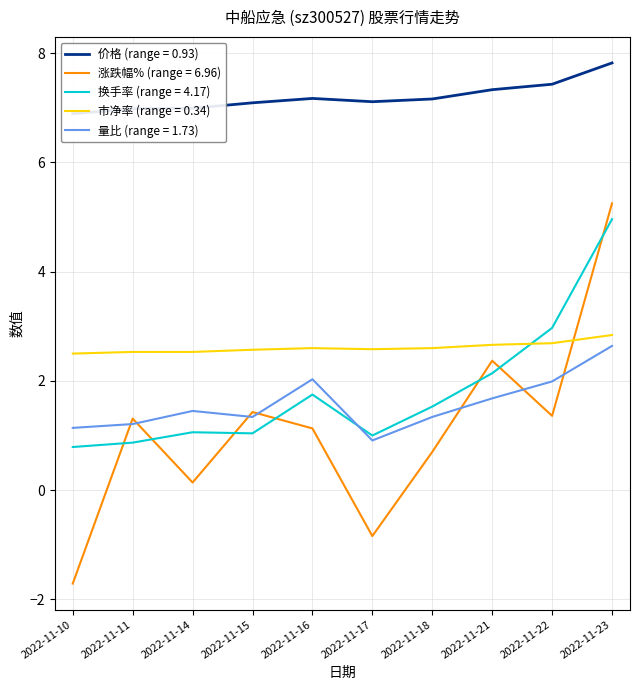

Which series has the widest spread of values?

涨跌幅%